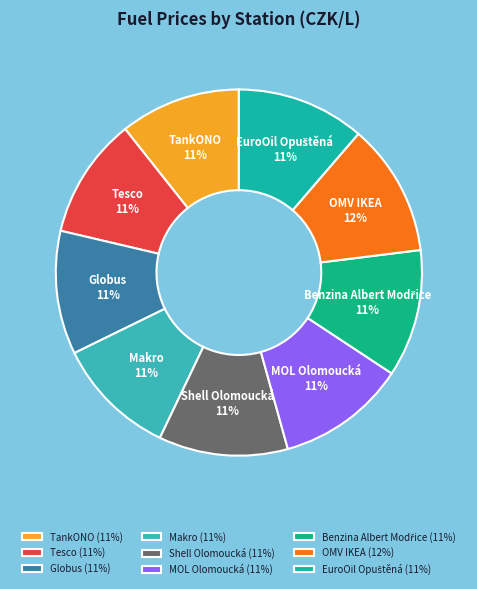

Is there a majority slice in this chart?

No